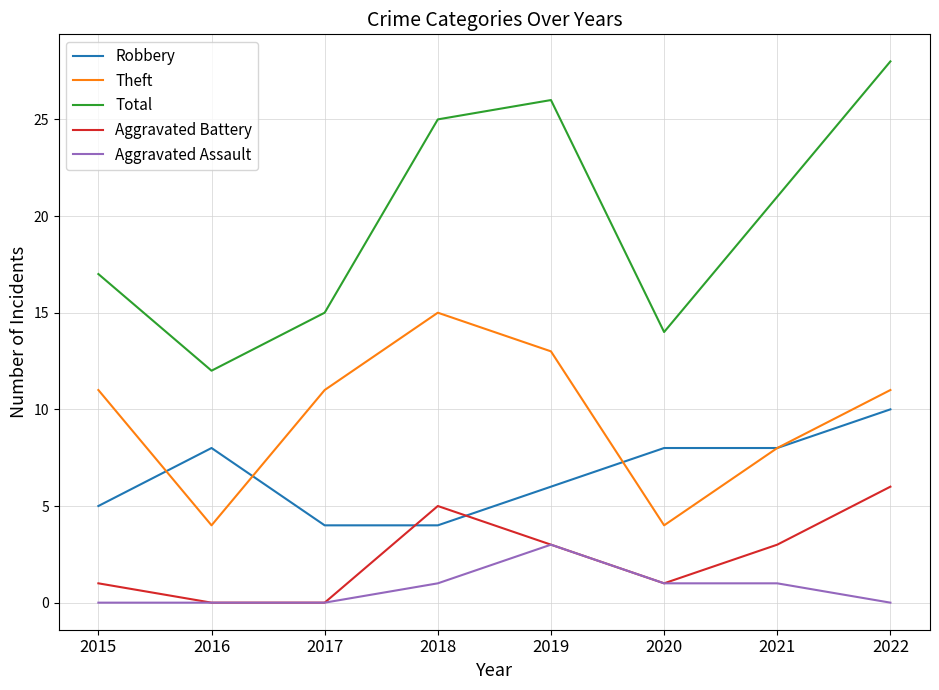

True or false: Aggravated Assault and Theft cross at least once.

False